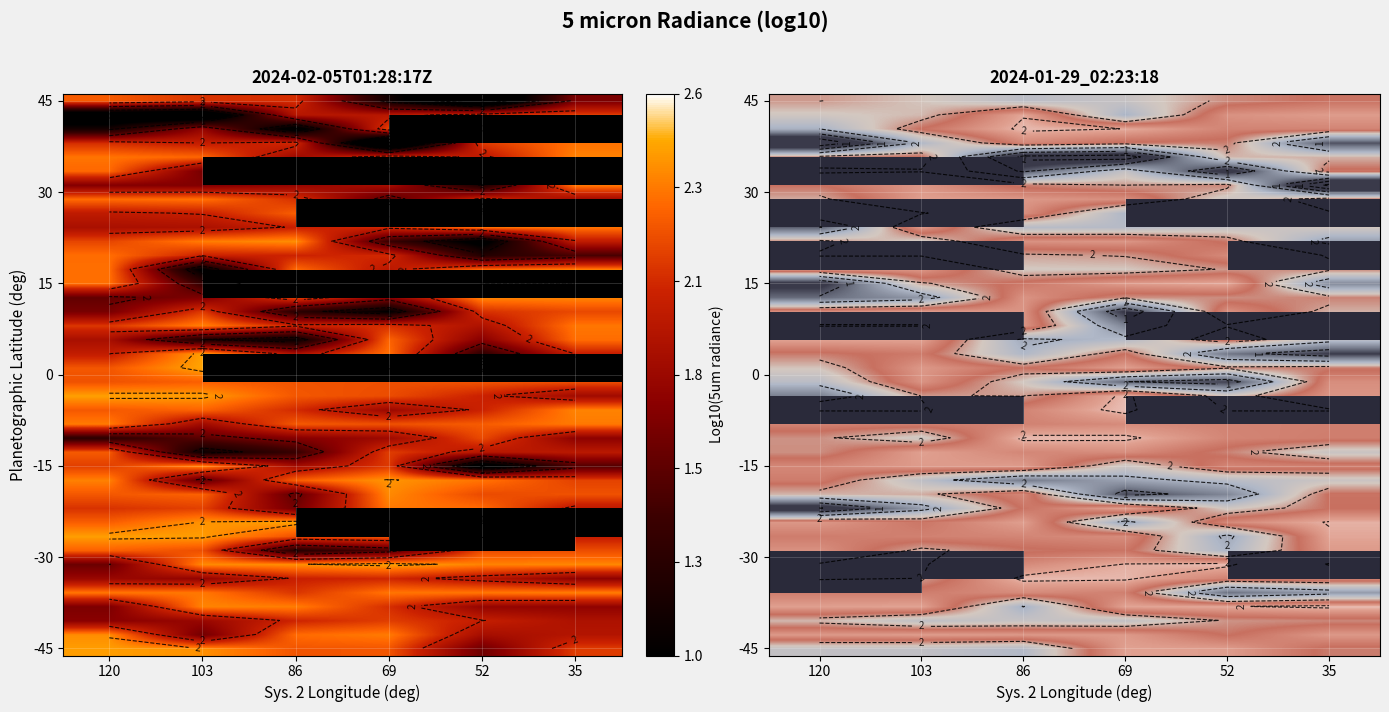

What is the greatest value displayed?

2.5